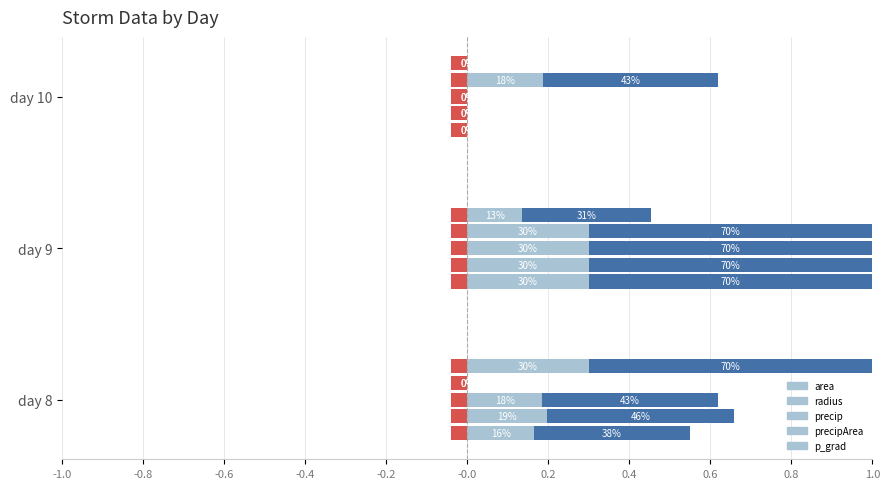

Which series has the widest spread of values?

p_grad